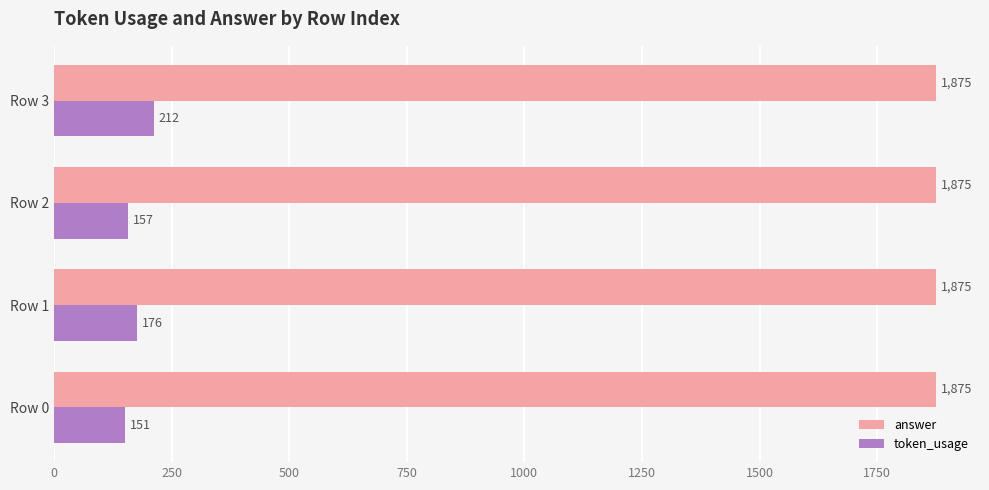

Rank the series by their average value, from highest to lowest.

answer, token_usage